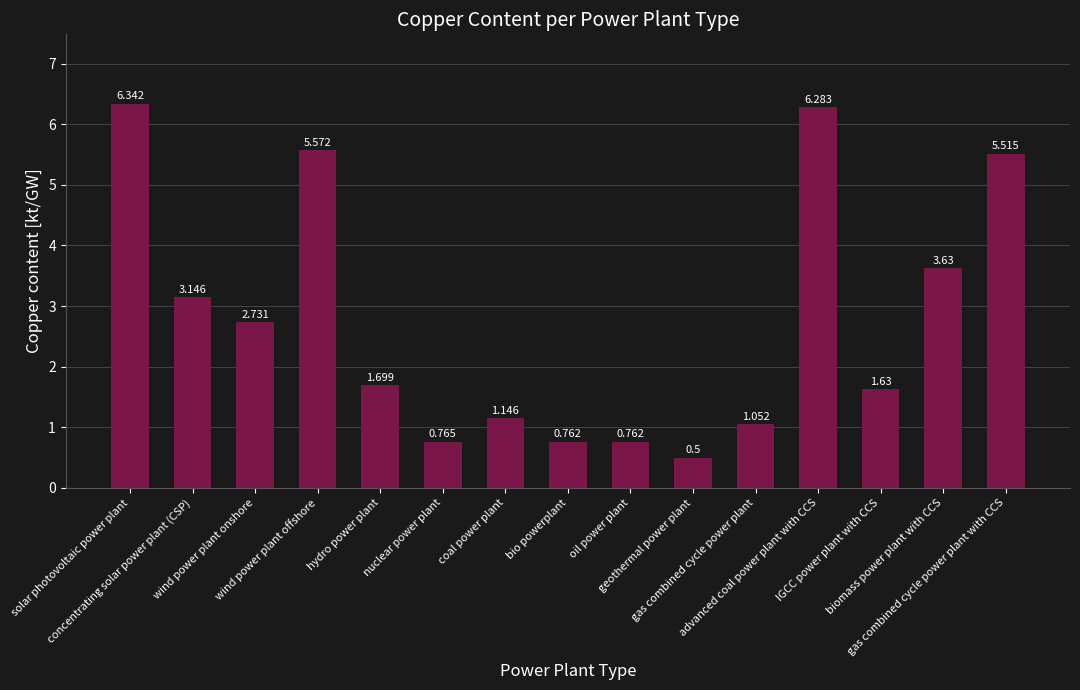

Does the chart contain any negative values?

No